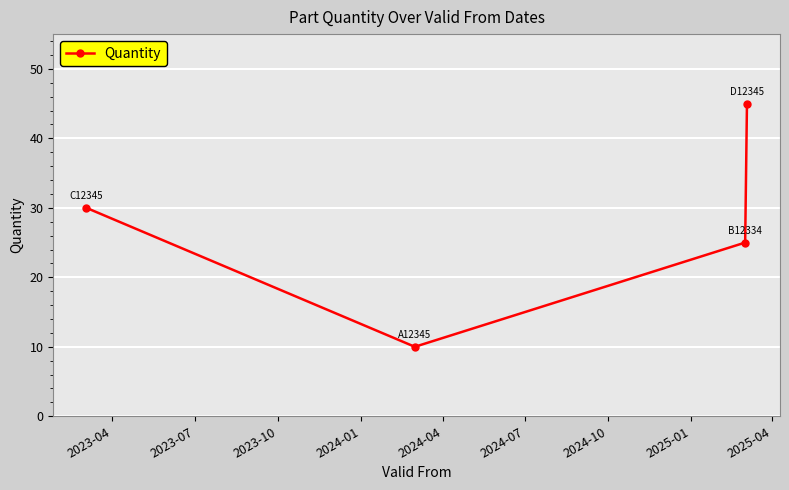

What is the difference between the maximum and minimum values?

35